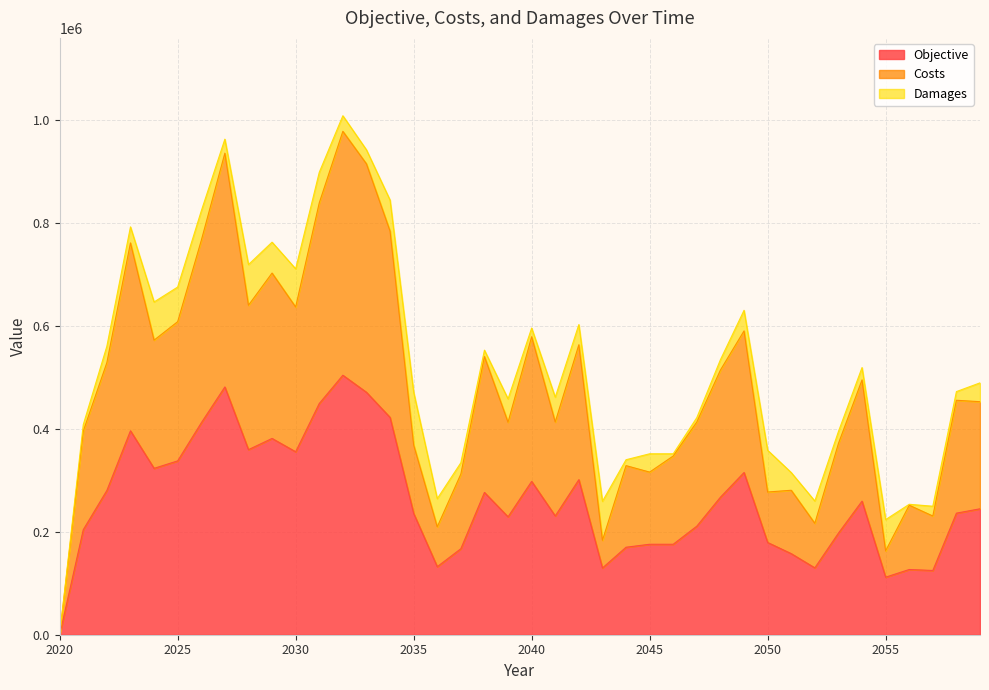

True or false: Costs and Objective cross at least once.

False